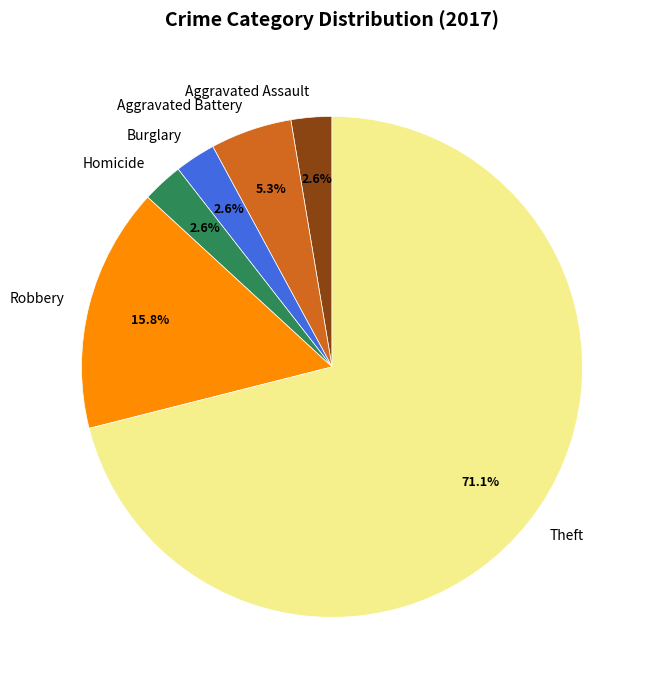

Which has a higher value, Aggravated Battery or Burglary?

Aggravated Battery